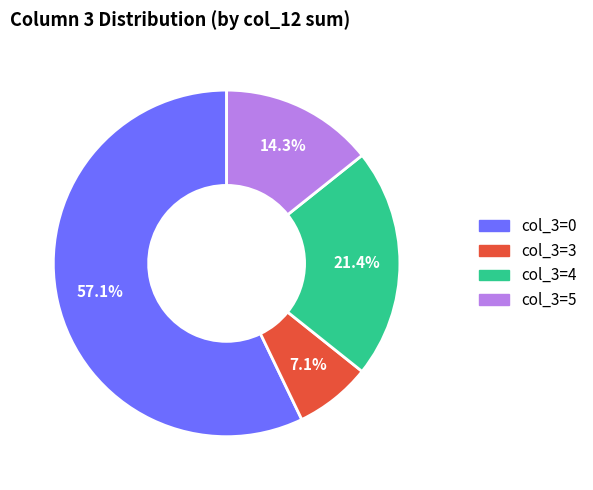

Does any single category account for the majority?

Yes